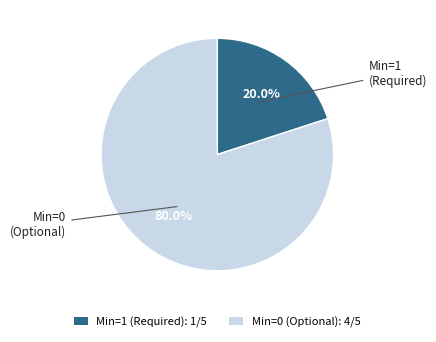

Between Min=0 (Optional): 4/5 and Min=1 (Required): 1/5, which is larger?

Min=0 (Optional): 4/5